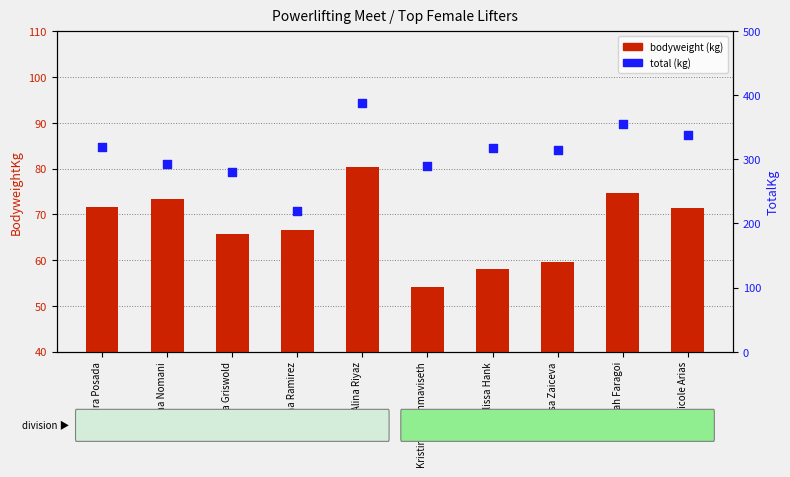

What is the total value across all series at Nicole Arias?

408.9